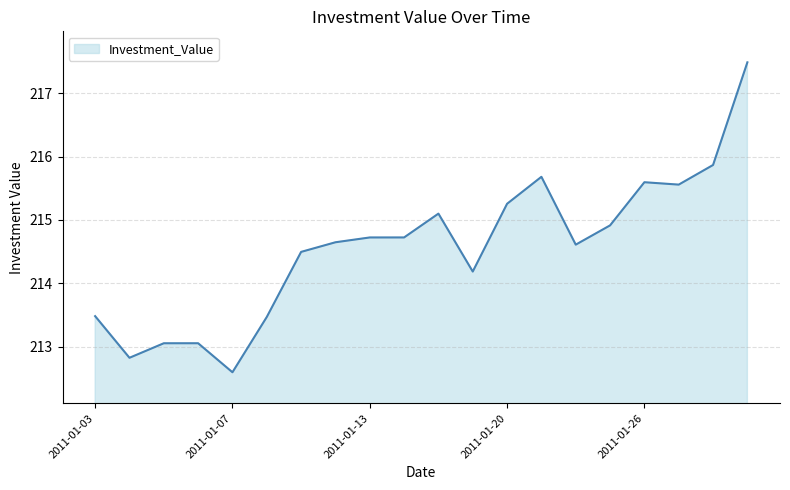

What is the smallest value displayed?

212.6